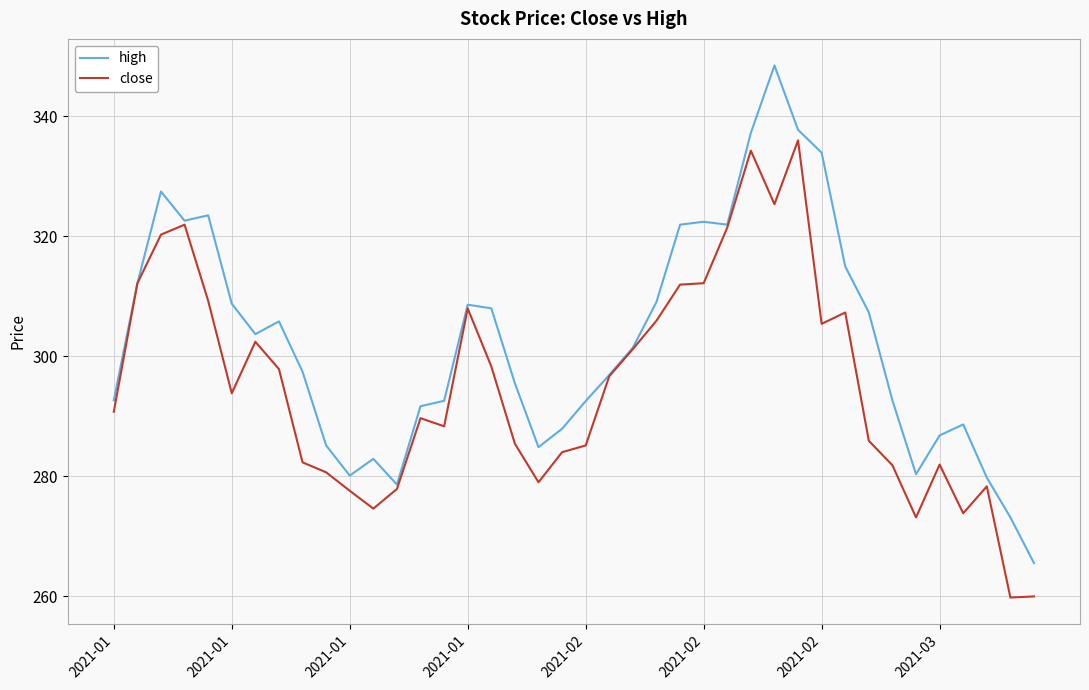

Which series has the largest total across all categories?

high